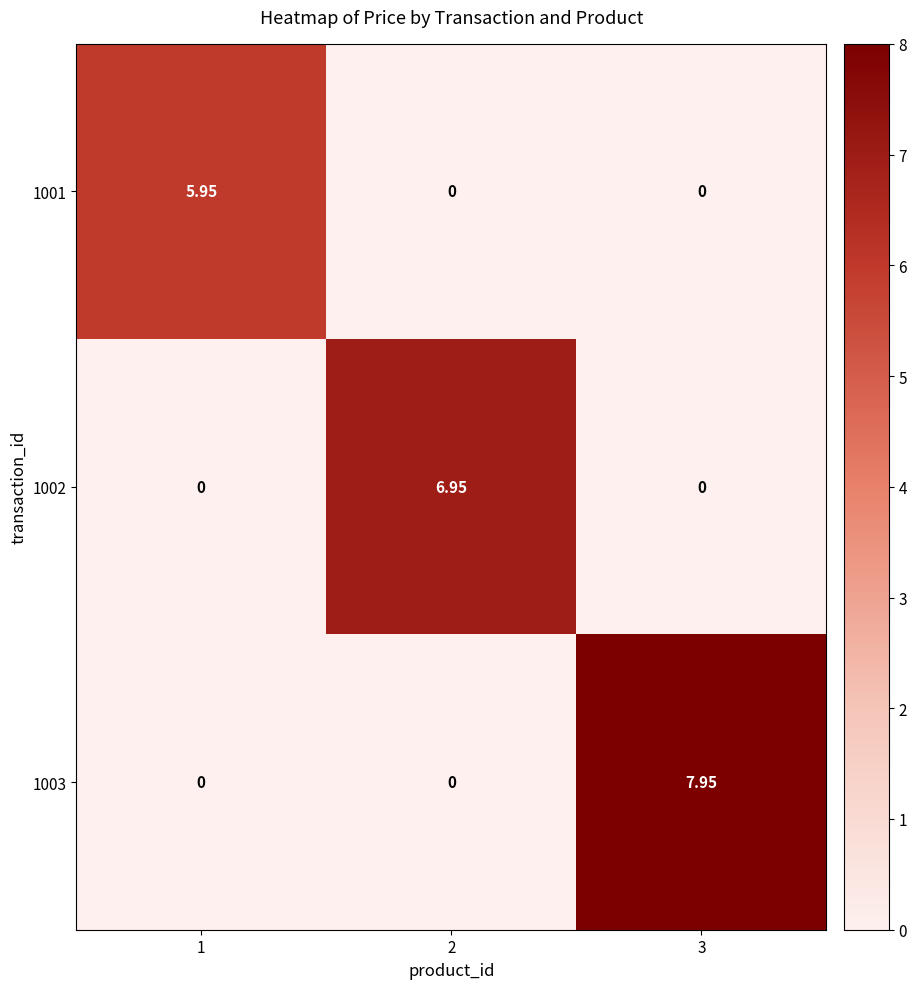

Which series has the largest range (max minus min)?

1003